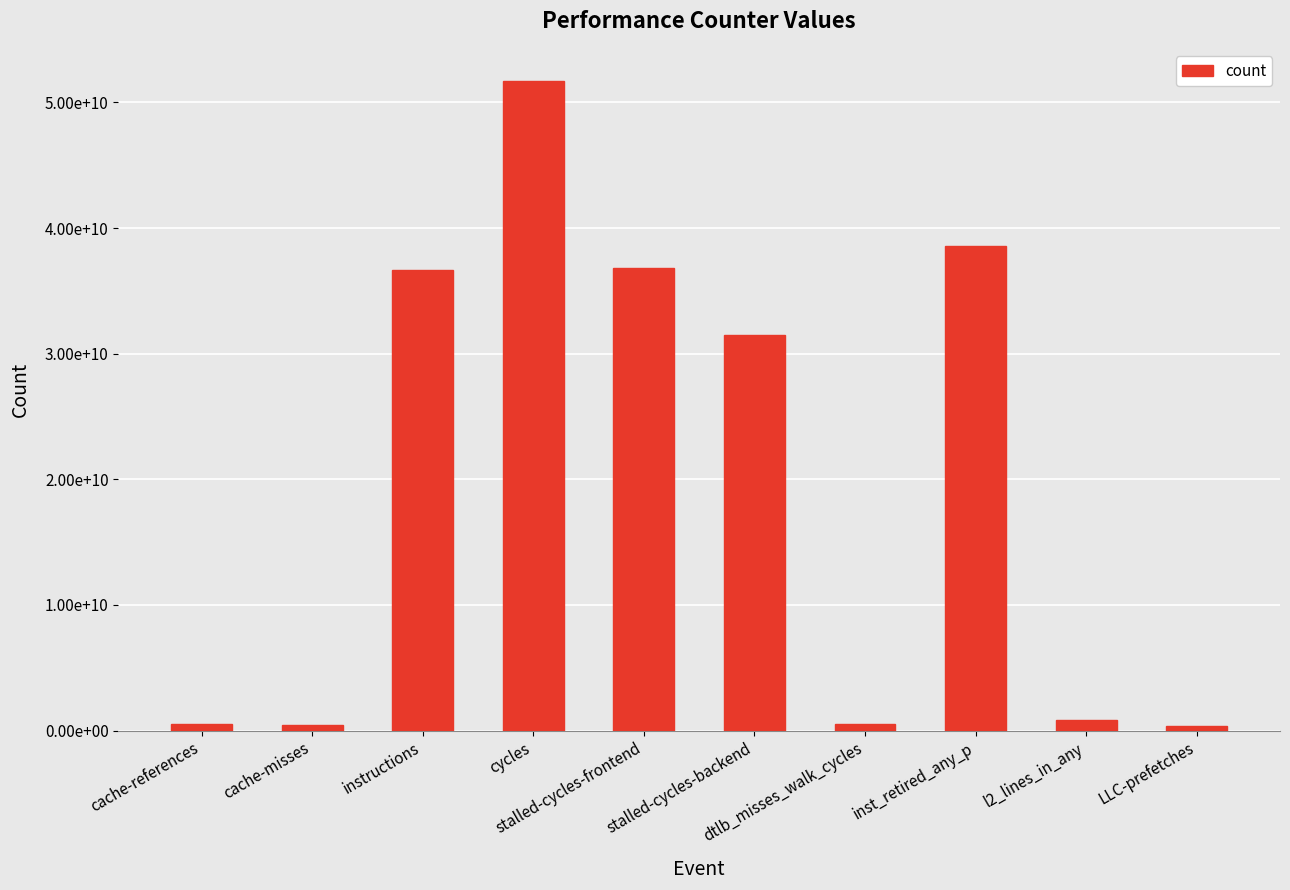

Reading left to right, extract all data points from this chart.

517320205	471861695	36625193115	51676310445	36779911869	31465356330	550590782	38547997440	883671766	399733851